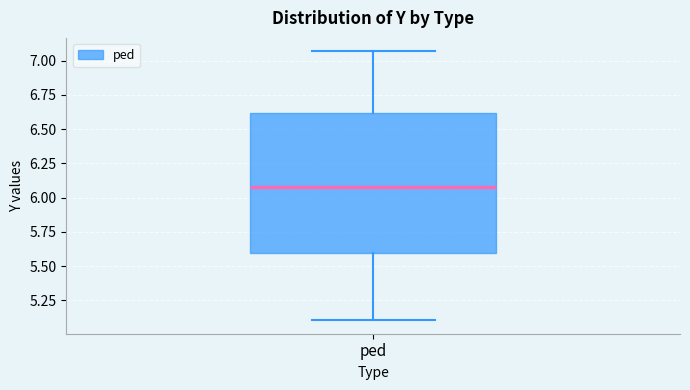

Transcribe this box plot: give where the median line is, the range the box spans, and where the two whiskers end, as read against the y-axis. The values are not printed on the chart, so give them approximately, as read against the axis.

median 6.10, box 5.60 to 6.60, whiskers 5.10 to 7.05